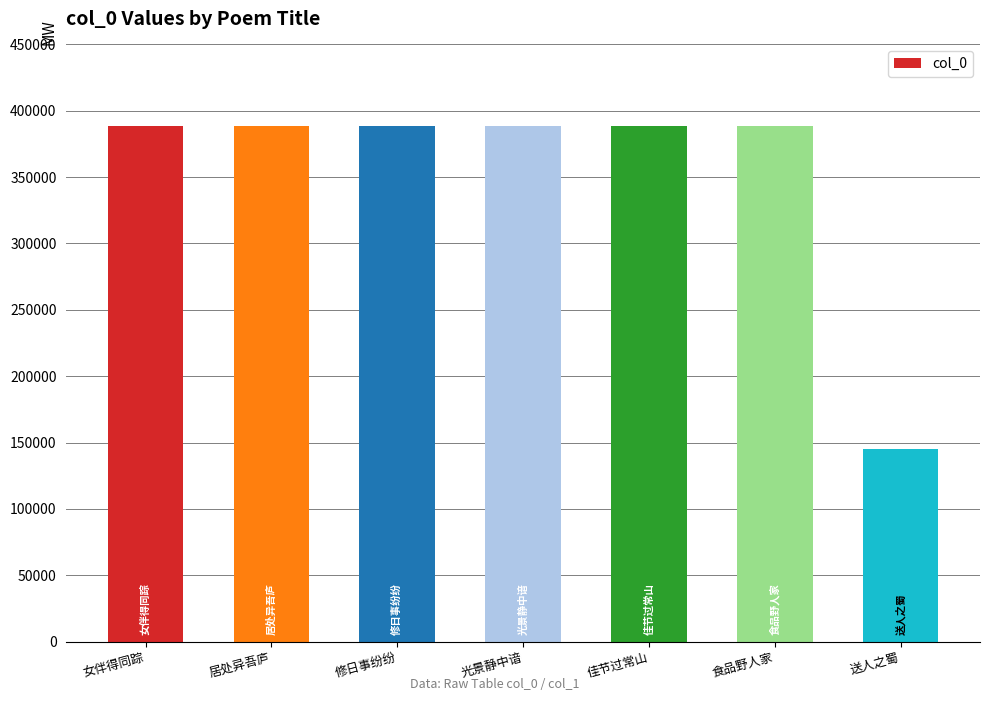

What is the minimum value shown in the chart?

145467